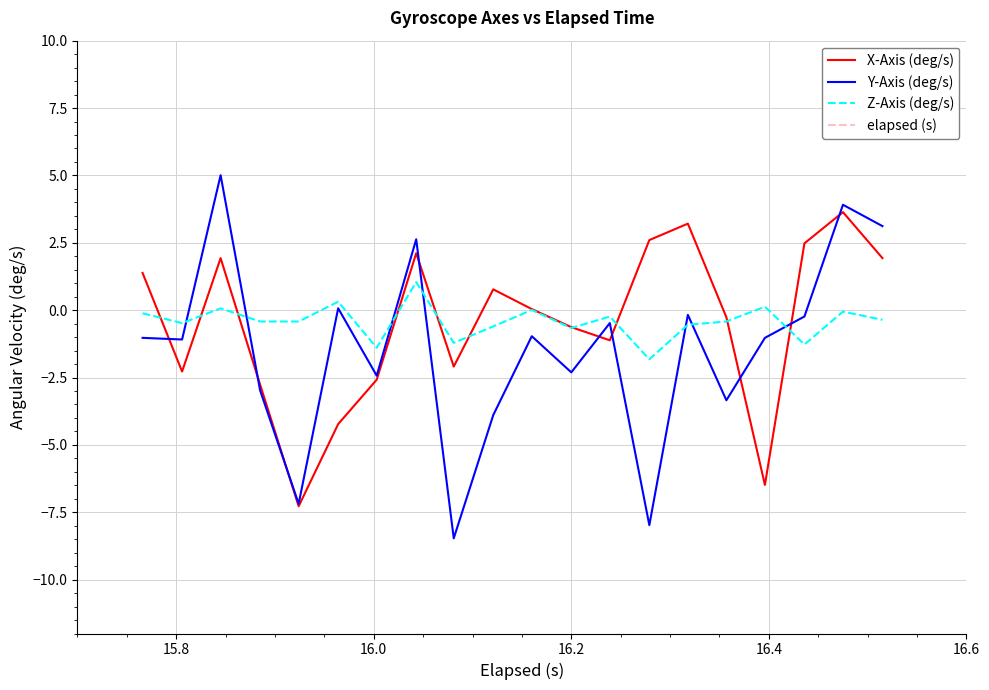

How many values in the Y-Axis (deg/s) series are below -1?

11